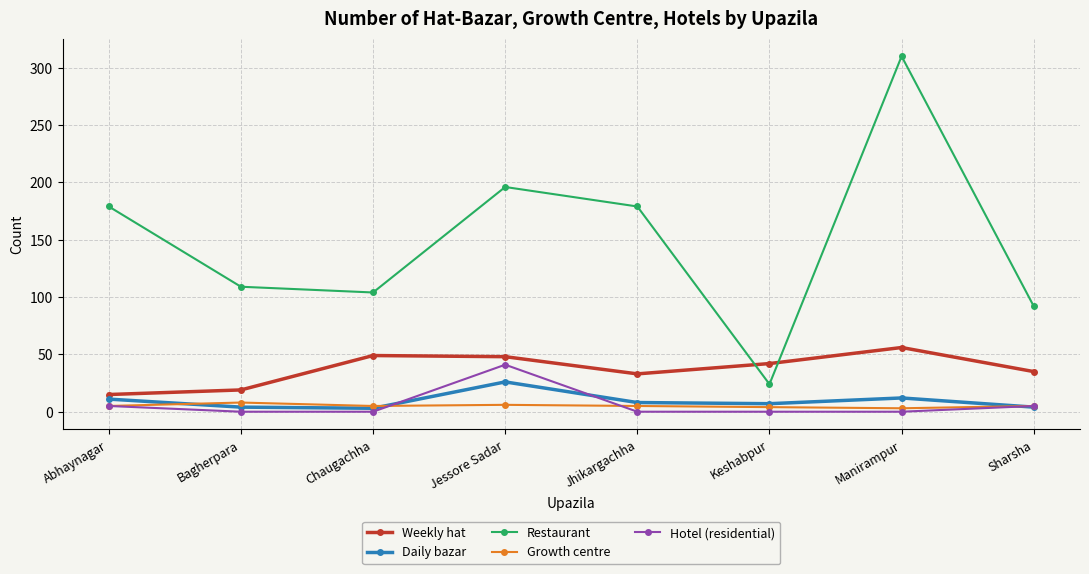

Is it true that Hotel (residential) equals 0 at Bagherpara?

True